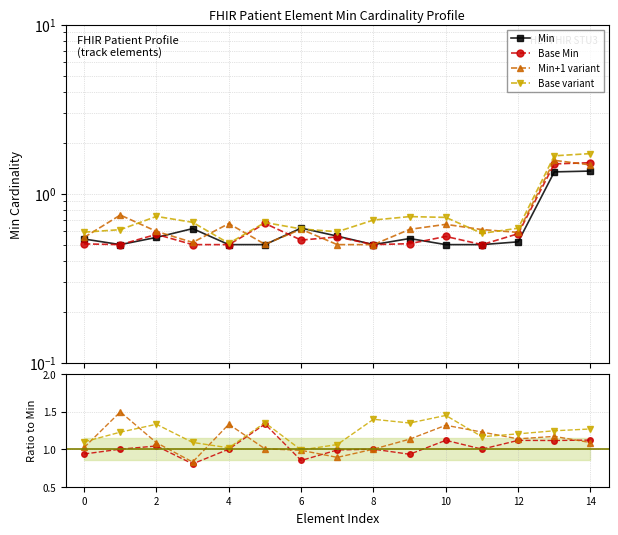

The value of Min at 13 is 1.3. True or false?

True